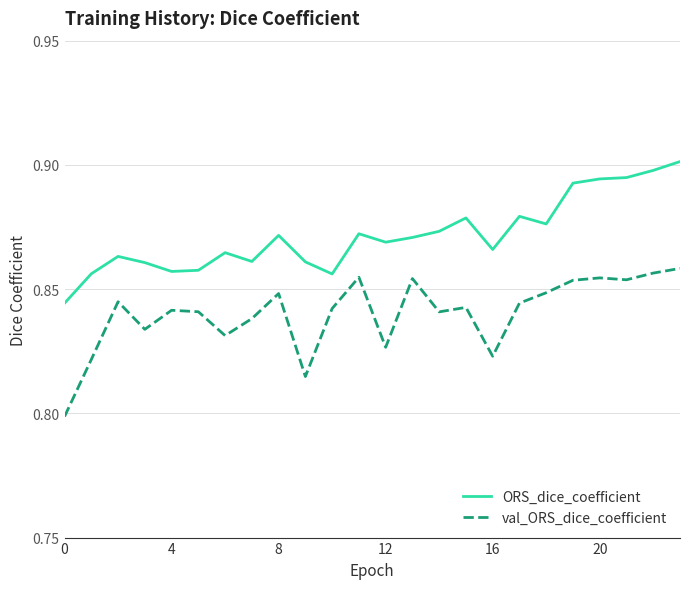

At how many categories does at least one series exceed 0?

24